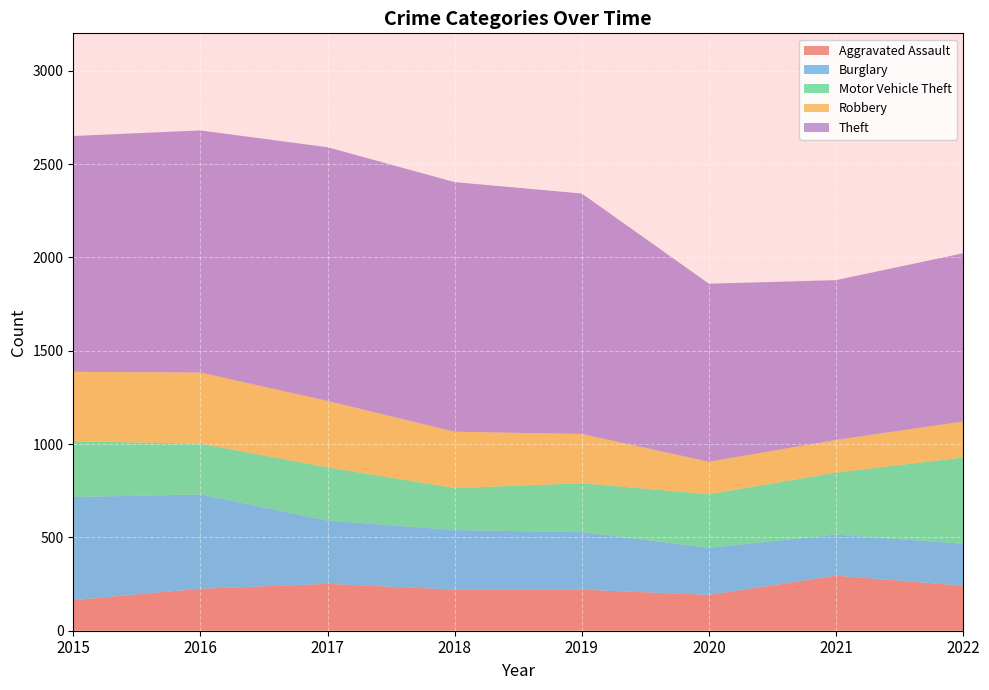

Reading left to right, list all the values displayed in this chart.

Aggravated Assault: 164	225	251	220	220	192	295	241
Burglary: 552	505	339	319	308	252	220	225
Motor Vehicle Theft: 299	272	285	225	262	287	332	462
Robbery: 372	381	356	302	264	174	175	193
Theft: 1263	1297	1359	1337	1288	954	856	901